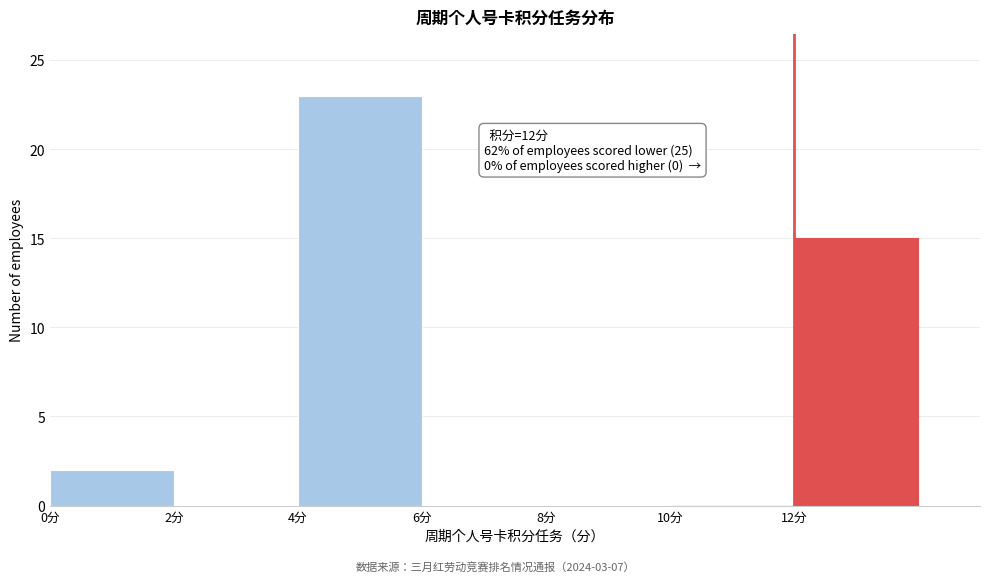

Over which range of the x-axis is the bar tallest?

4 to 6